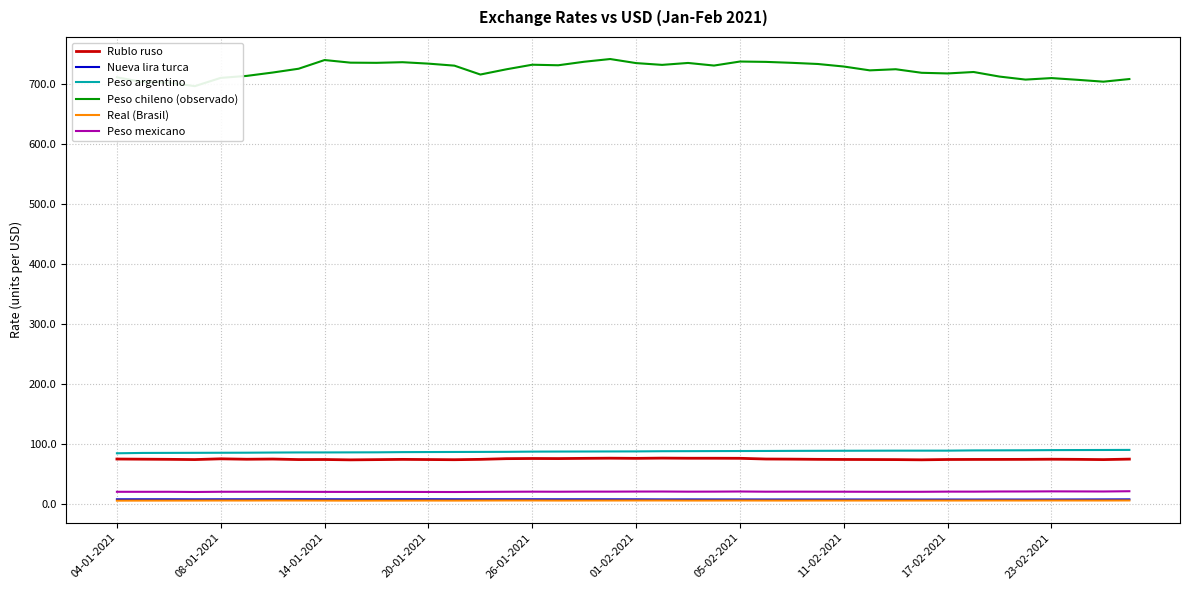

What is the maximum value for Rublo ruso?

76.1